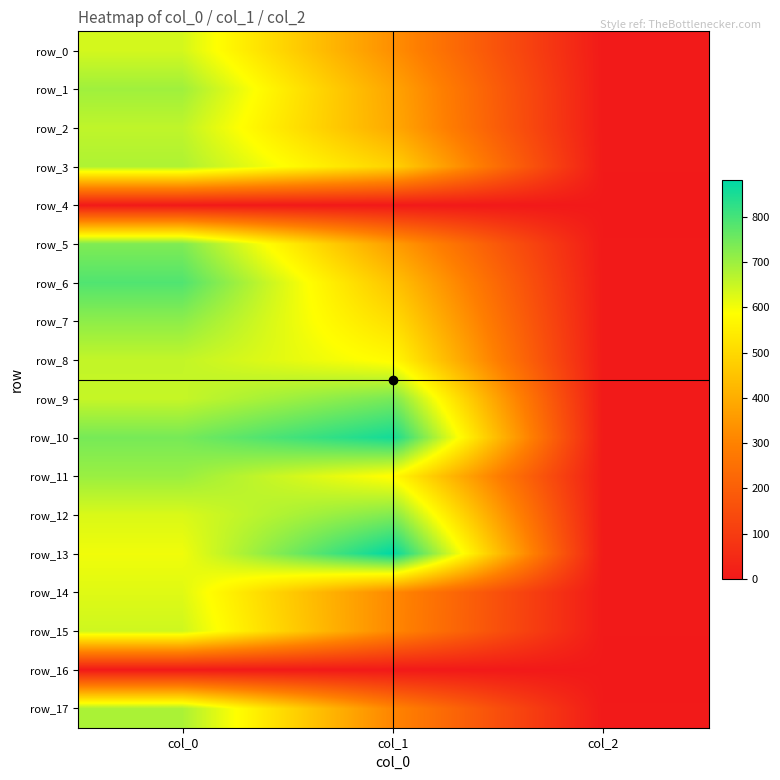

What value does the row_8 series have at col_0?

656.7